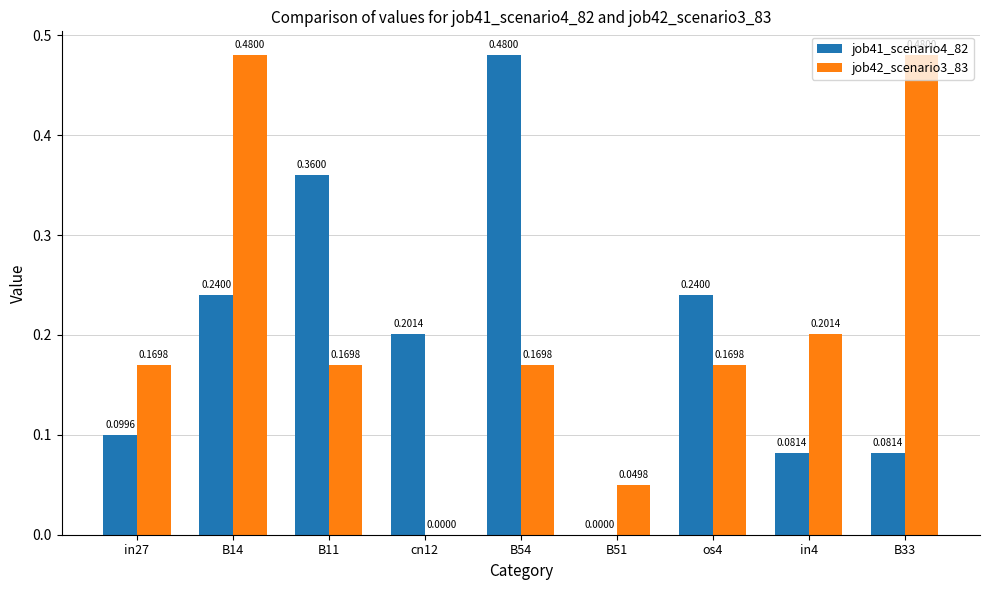

What is the sum of all job42_scenario3_83 values?

1.9